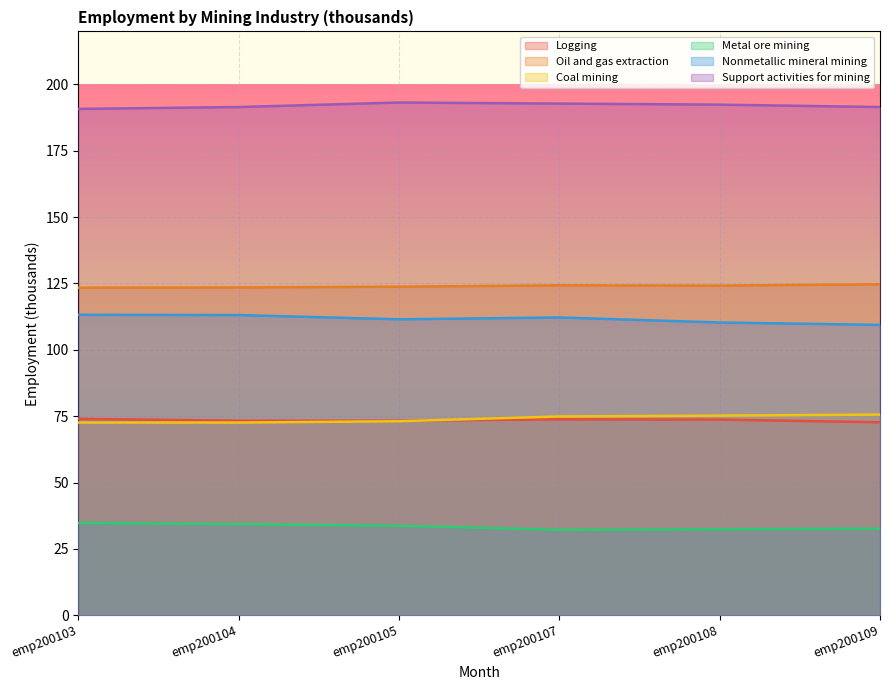

Which series has the largest total across all categories?

Support activities for mining